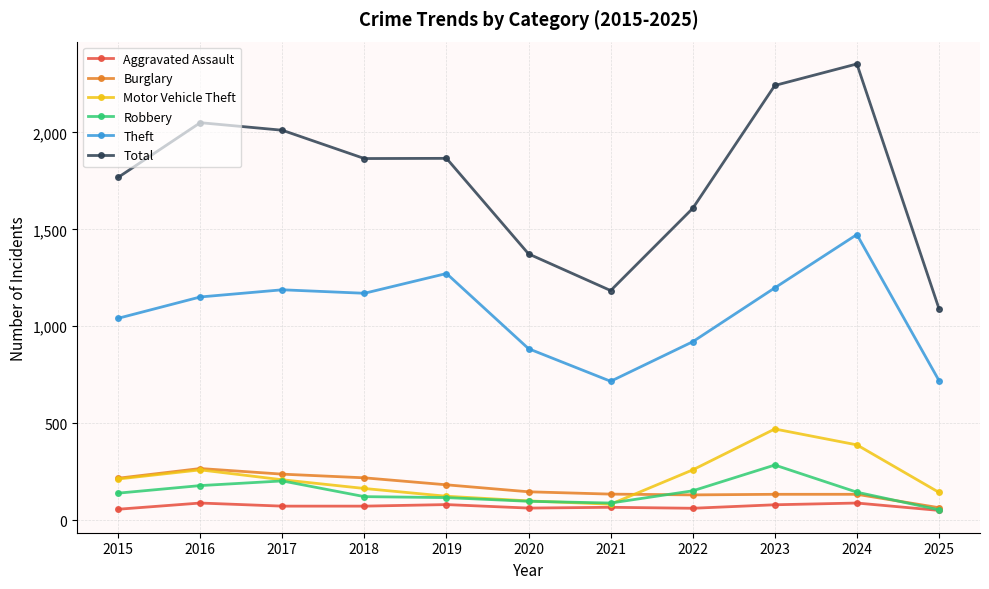

Is it true that Theft equals 1151 at 2016?

True